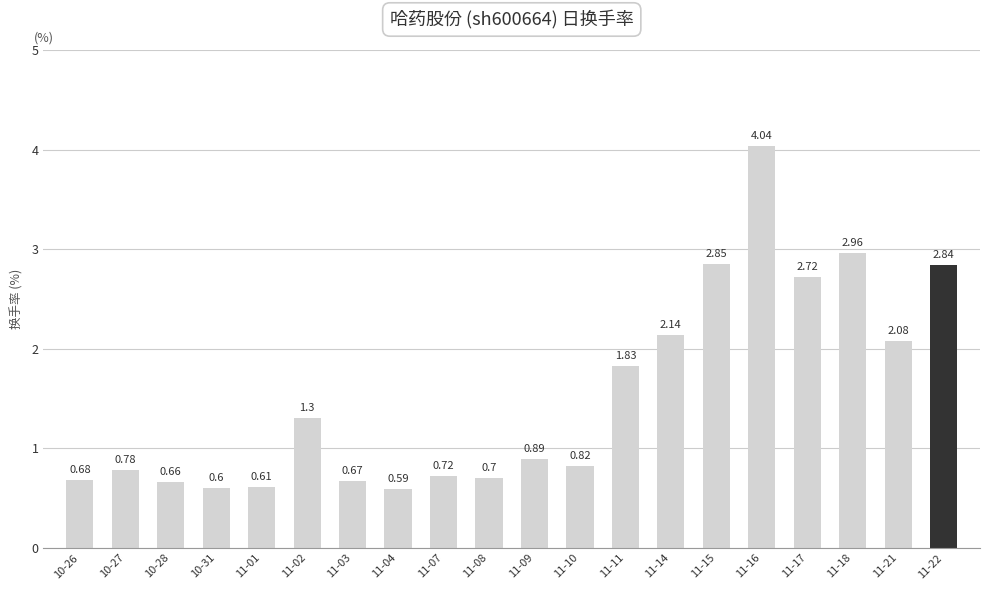

What is the sum of the values at 11-17 and 10-27?

3.5